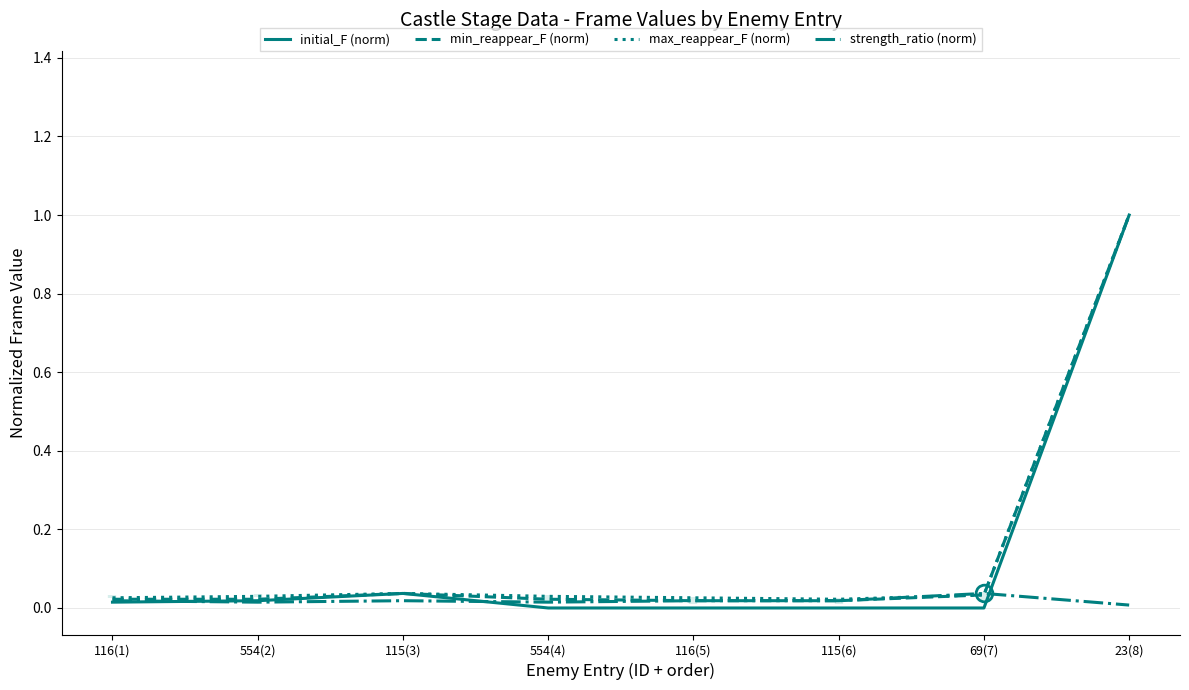

Where is the first local maximum for min_reappear_F (norm)?

115(3)